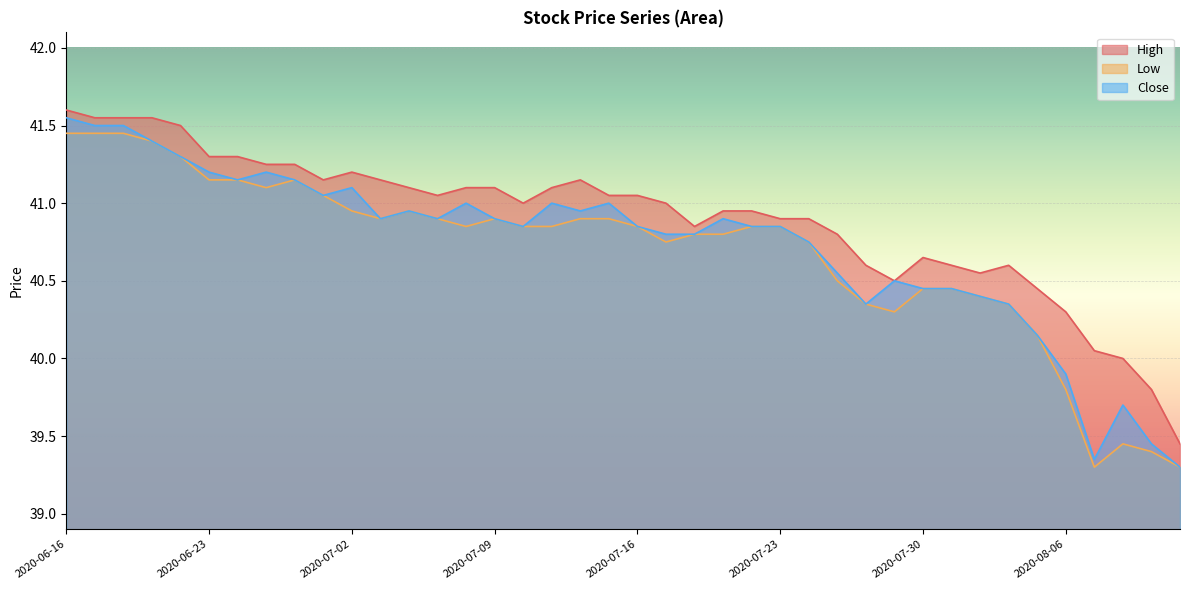

How many data points does each series have?

40